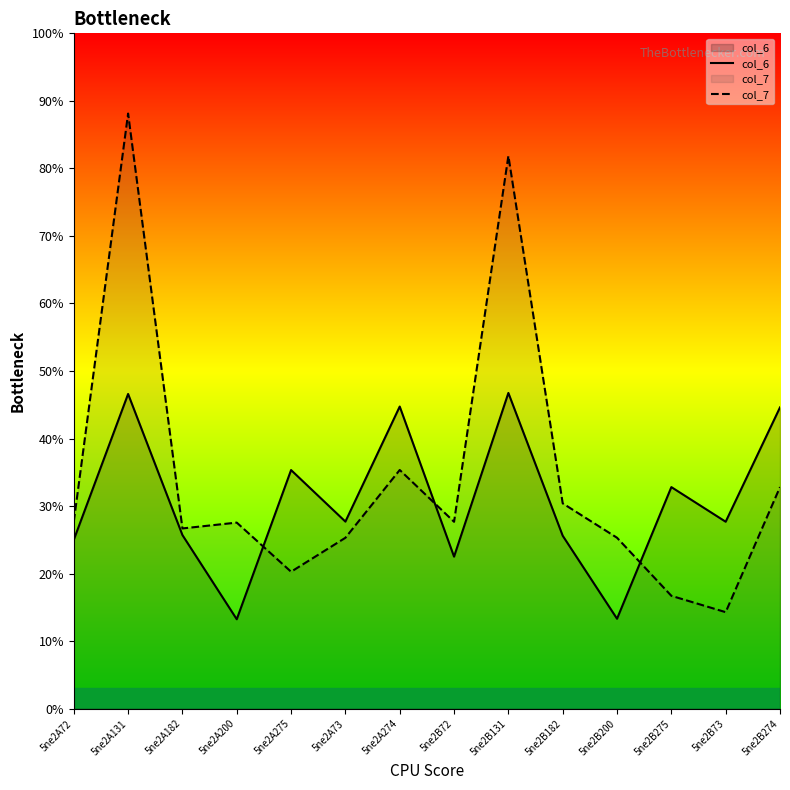

What is the label of the 5th point from the right?

5ne2B182